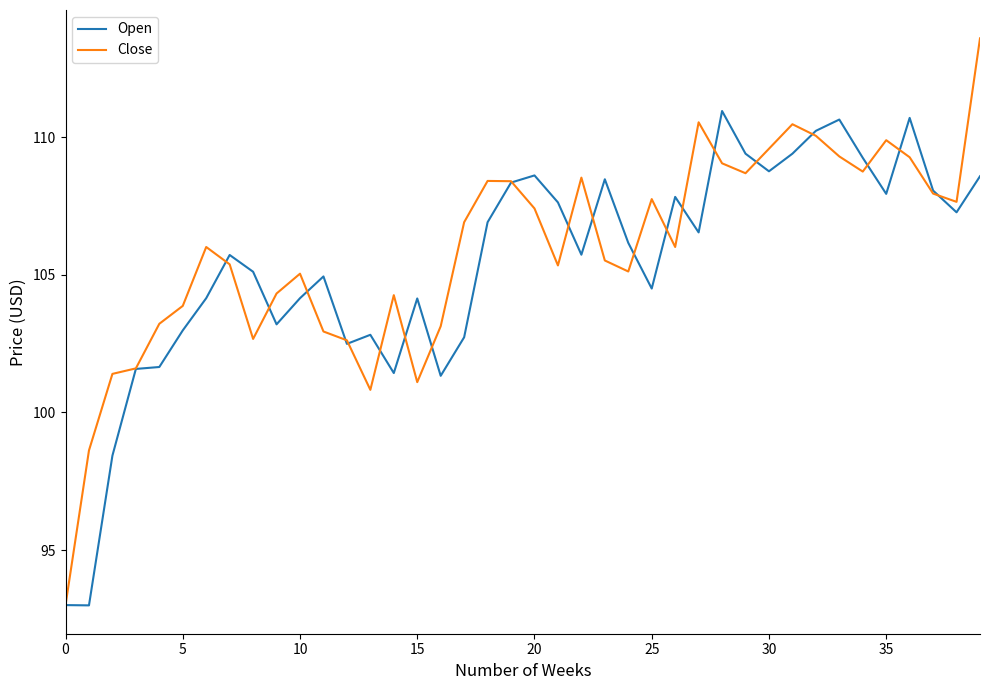

Which series ends up on top after the final intersection of Open and Close?

Close